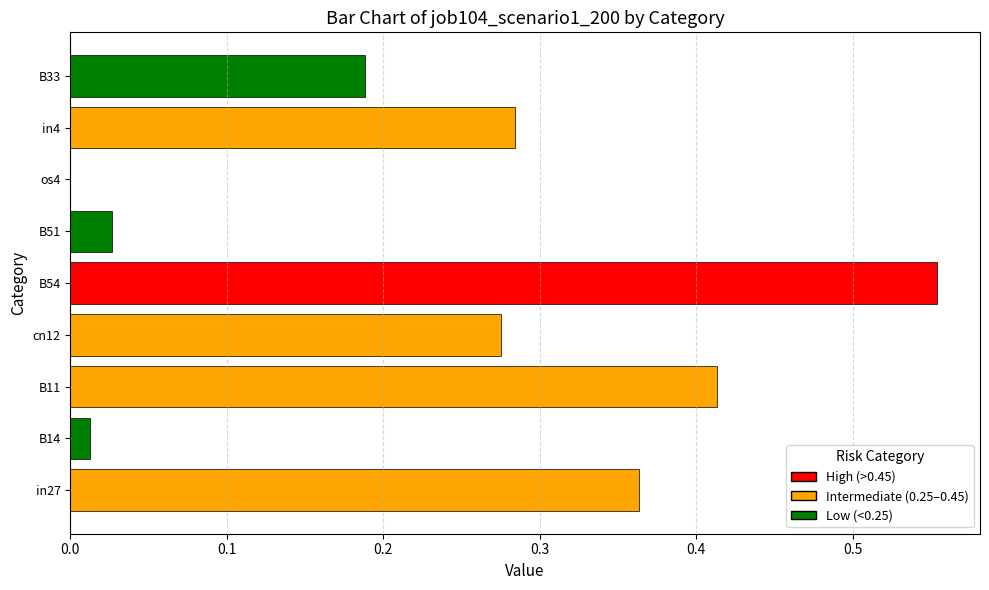

Which has a higher value, B33 or os4?

B33